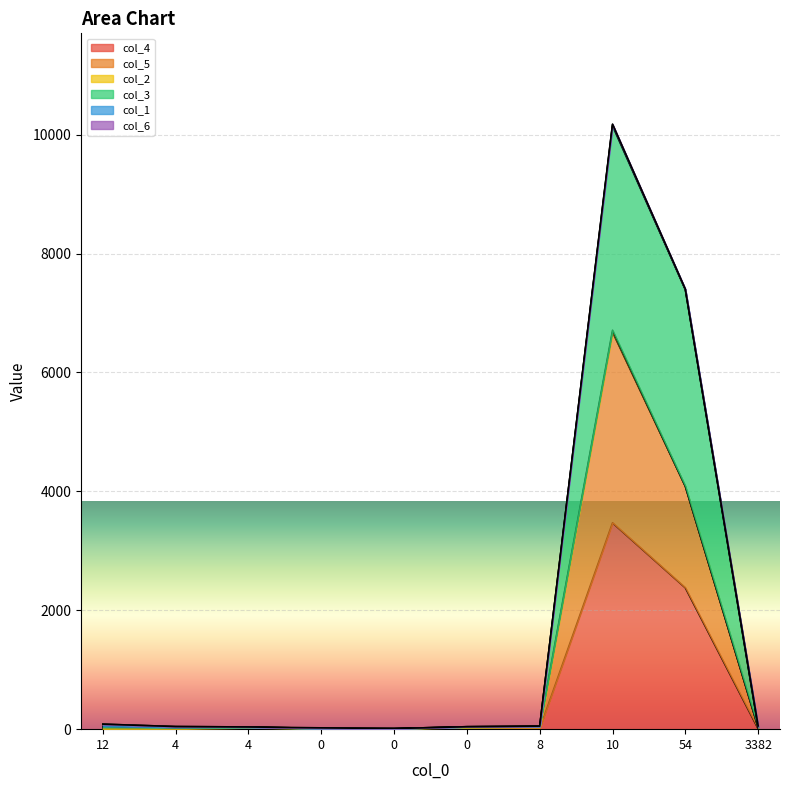

Rank the categories by col_5 value from lowest to highest.

0, 0, 3382, 4, 4, 12, 0, 8, 54, 10